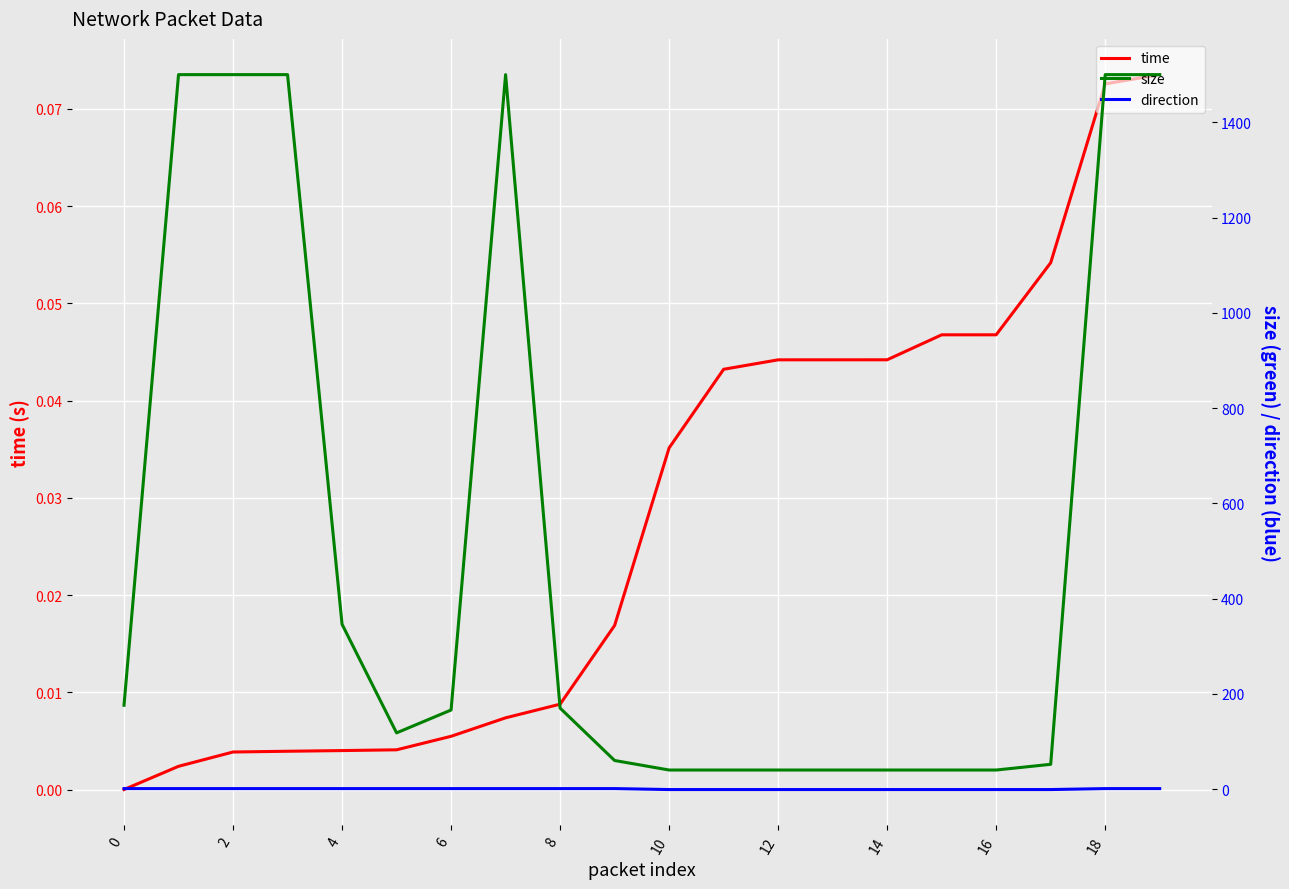

What is the minimum value shown in the chart?

-1.0